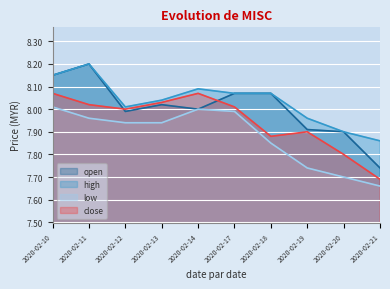

Rank the series at 2020-02-18 from lowest to highest value.

low, close, open, high